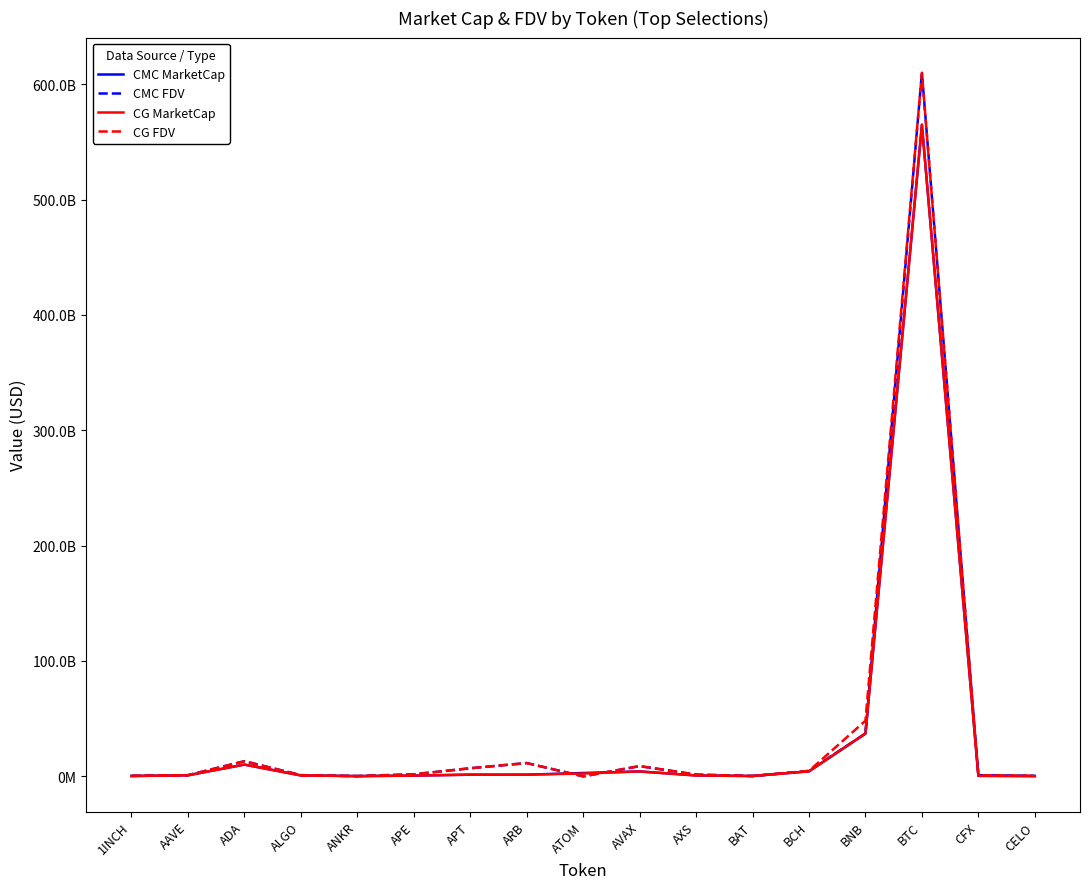

Where is the first local maximum for CMC FDV?

ADA